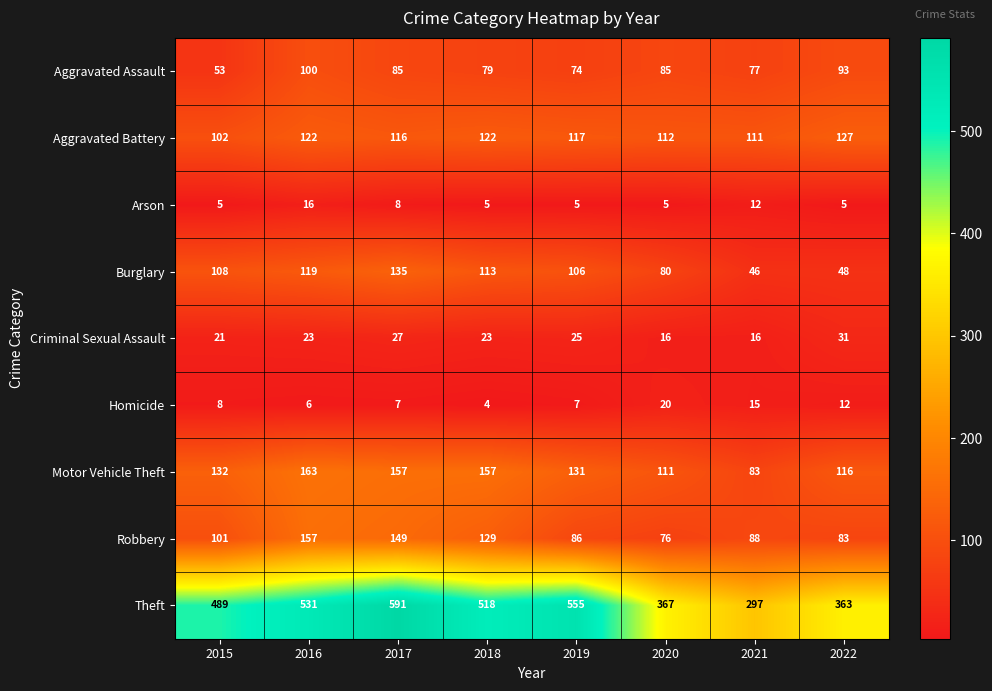

Which series has the widest spread of values?

Theft